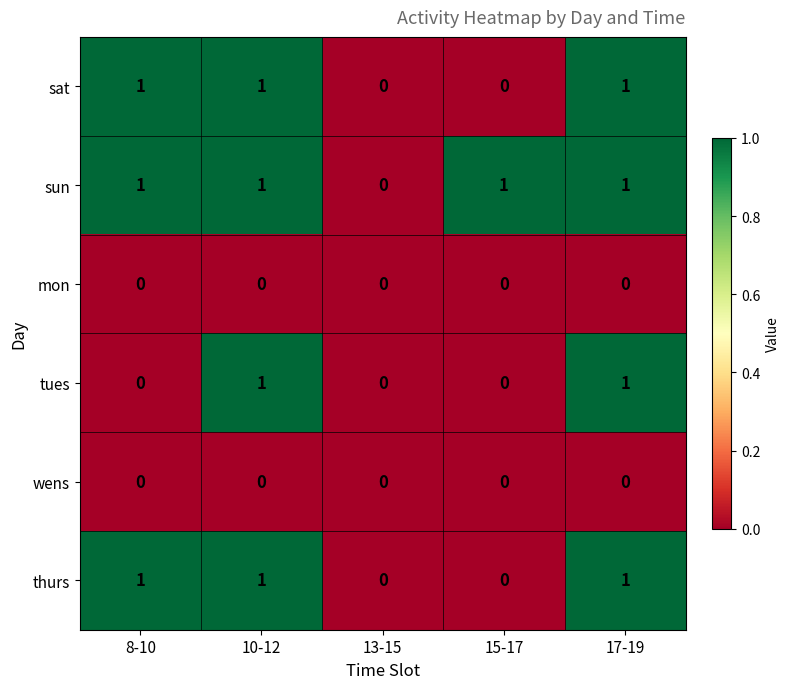

How many categories are shown in the chart?

5